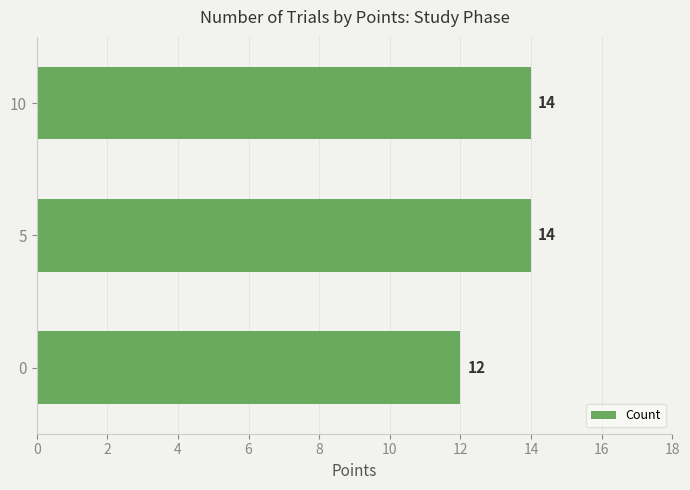

Approximately how many times larger is the value at 5 compared to 0?

1.2